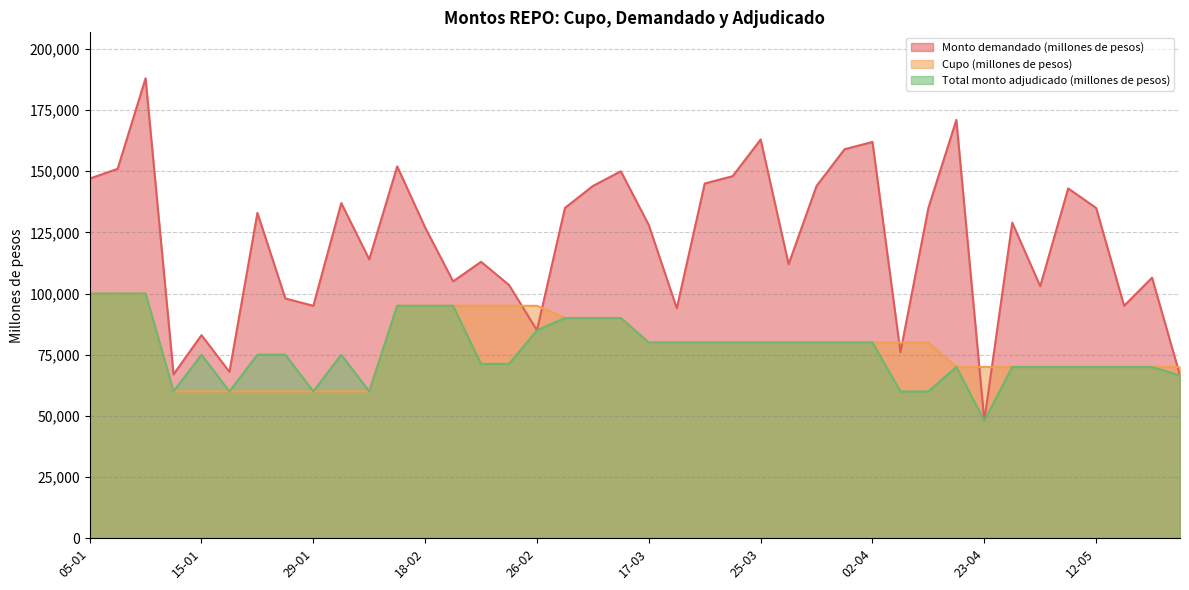

What is the value of the Monto demandado (millones de pesos) point at the 5th from the left?

83000